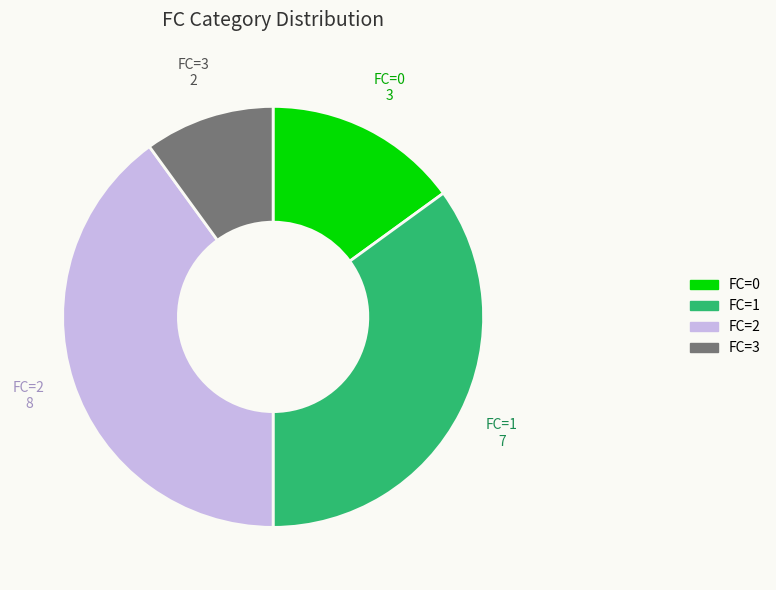

The FC=1 slice represents 35% of the pie. True or false?

True